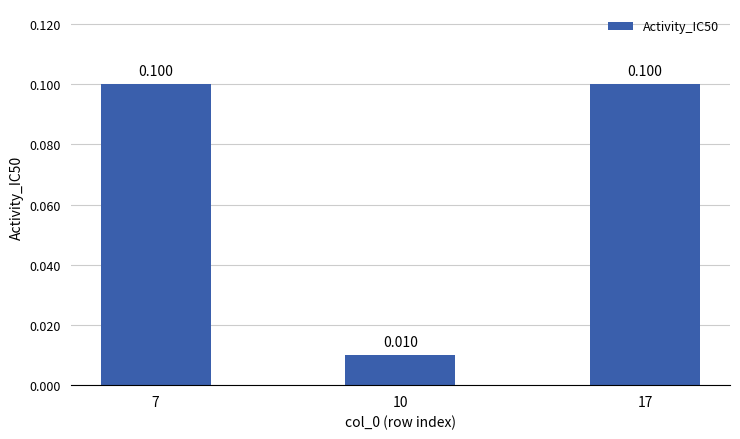

At which category does the chart reach its peak across all series?

7